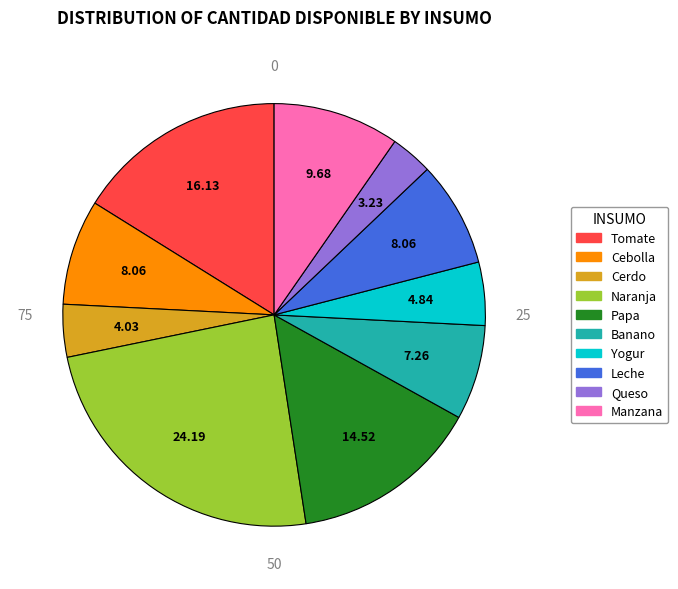

Is the sum of Cerdo and Yogur greater than half?

No